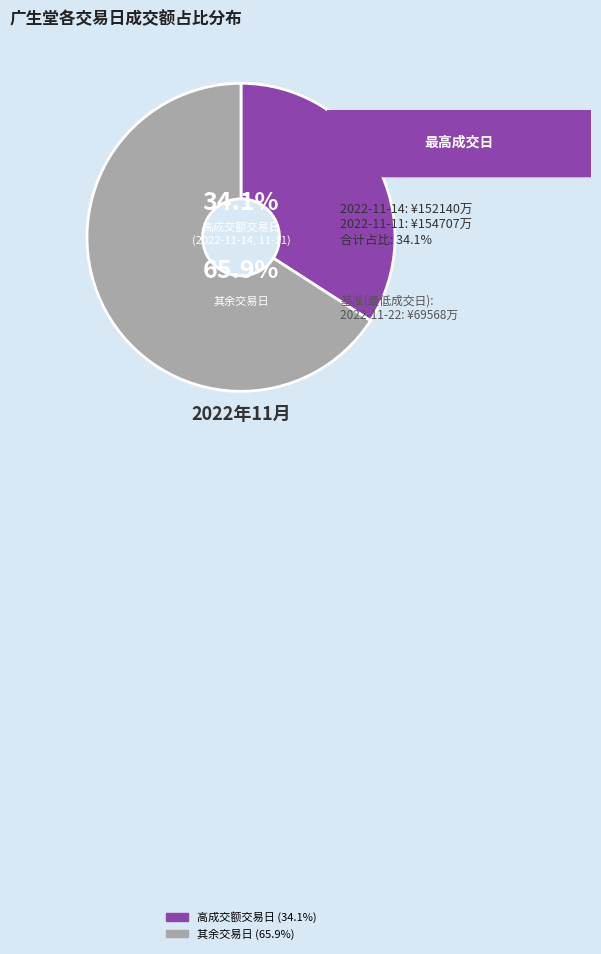

Is there any slice that represents more than half of the pie?

Yes